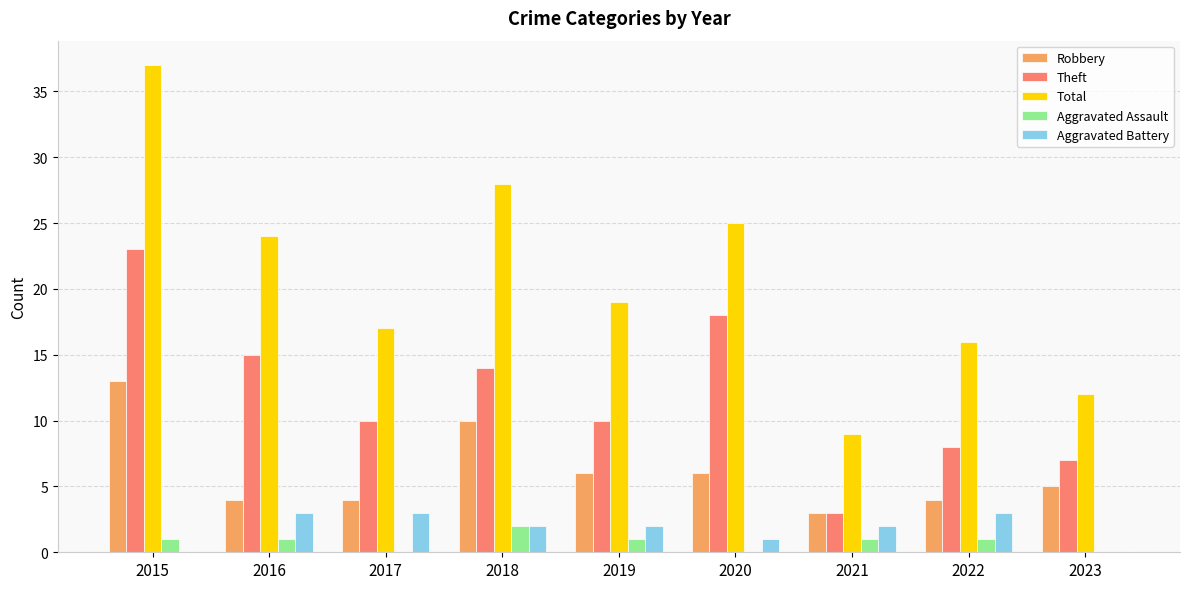

What is the sum of the Robbery values at 2015 and 2022?

17